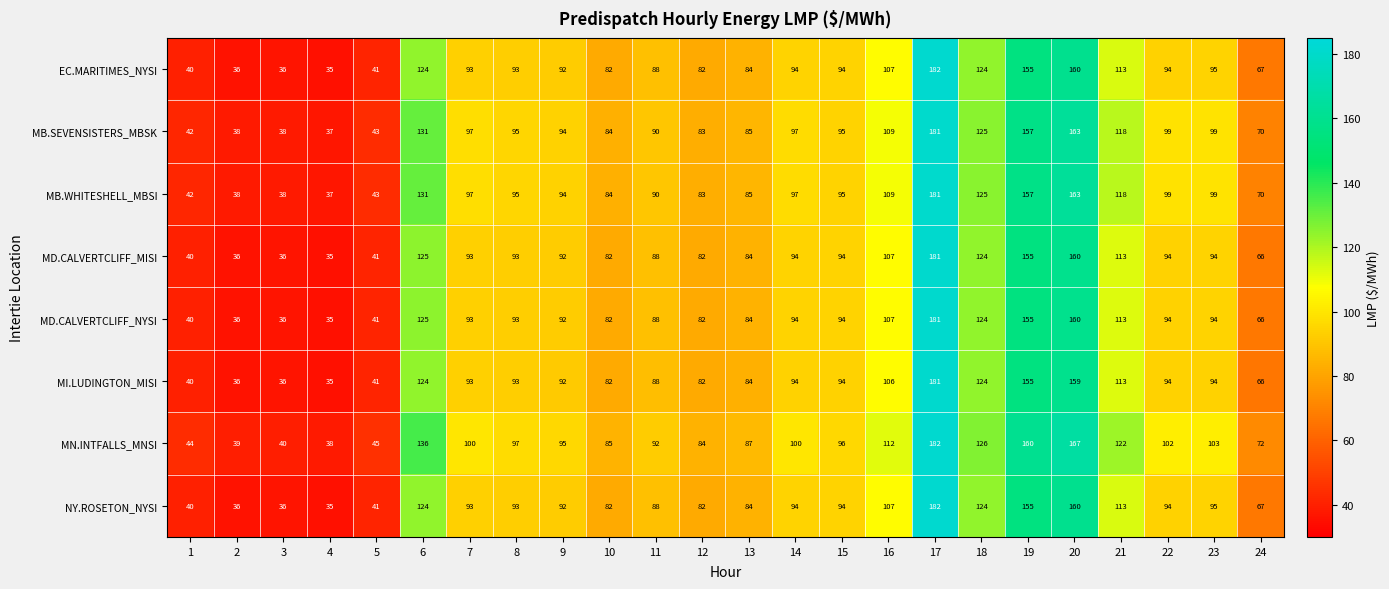

What is the spread (max minus min) of values at 1?

4